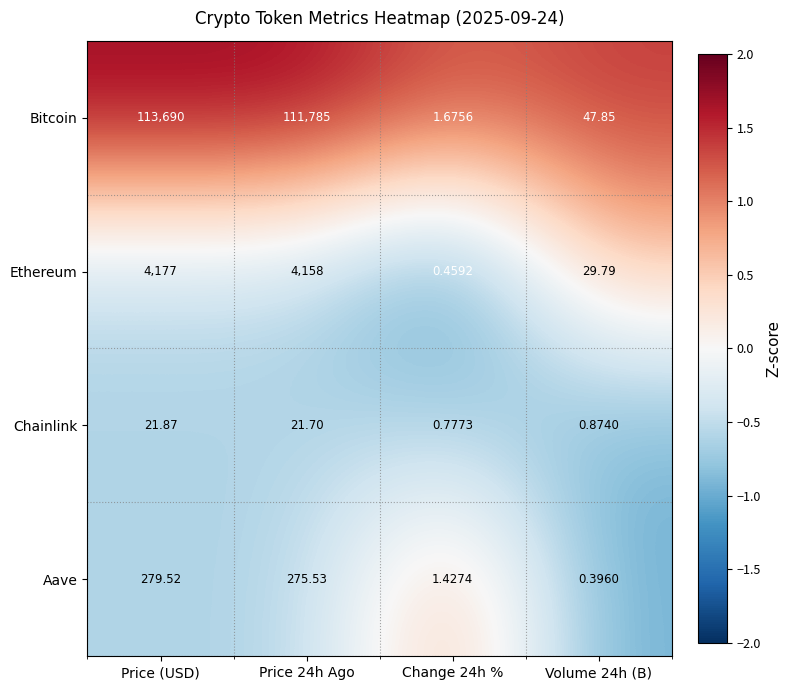

What is the greatest value displayed?

113690.0